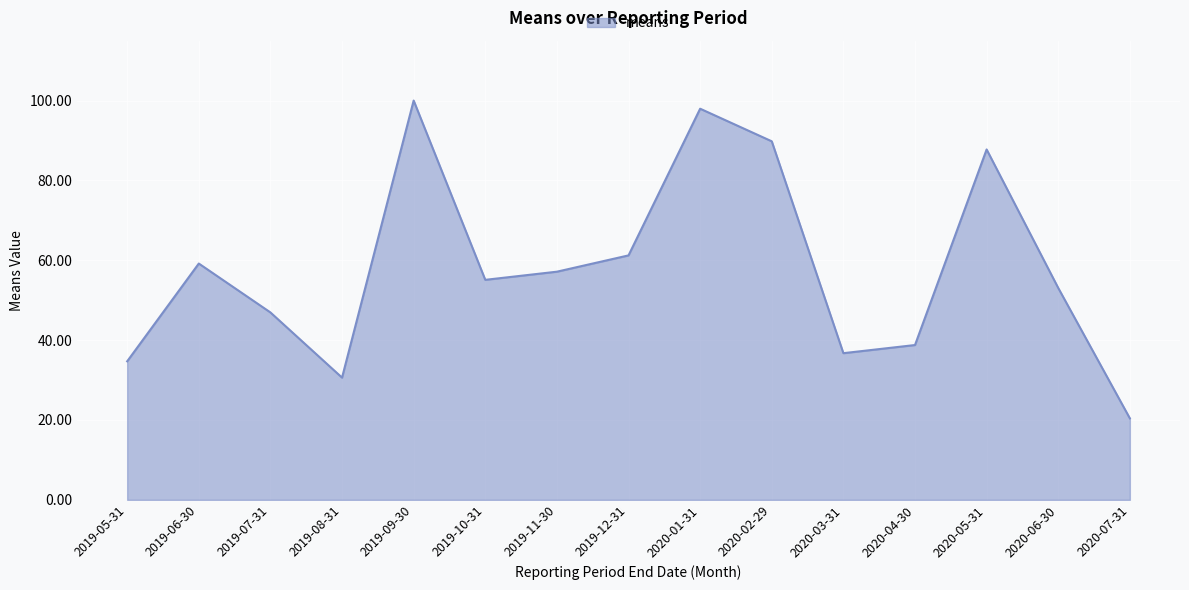

Reading left to right, what are all the values shown in this chart?

2019-05-31=34.7	2019-06-30=59.2	2019-07-31=46.9	2019-08-31=30.6	2019-09-30=100.0	2019-10-31=55.1	2019-11-30=57.1	2019-12-31=61.2	2020-01-31=98.0	2020-02-29=89.8	2020-03-31=36.7	2020-04-30=38.8	2020-05-31=87.8	2020-06-30=53.1	2020-07-31=20.4